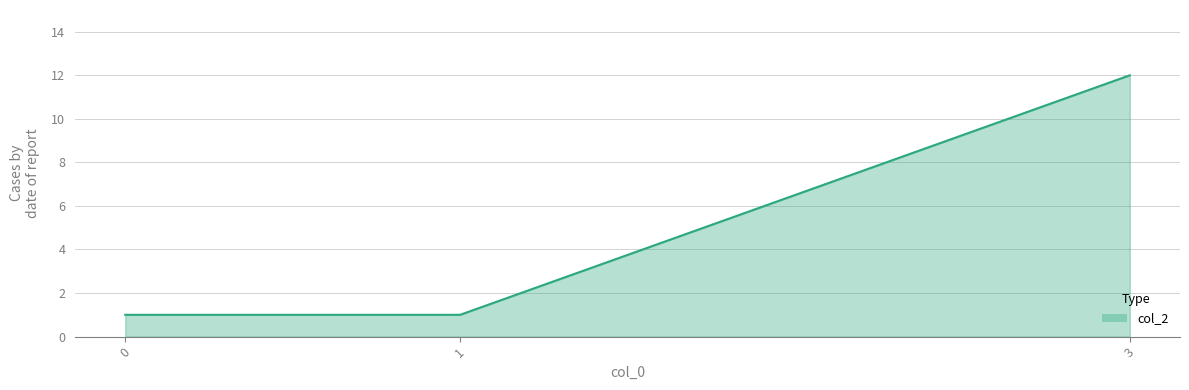

The value at 1 is 0. True or false?

False